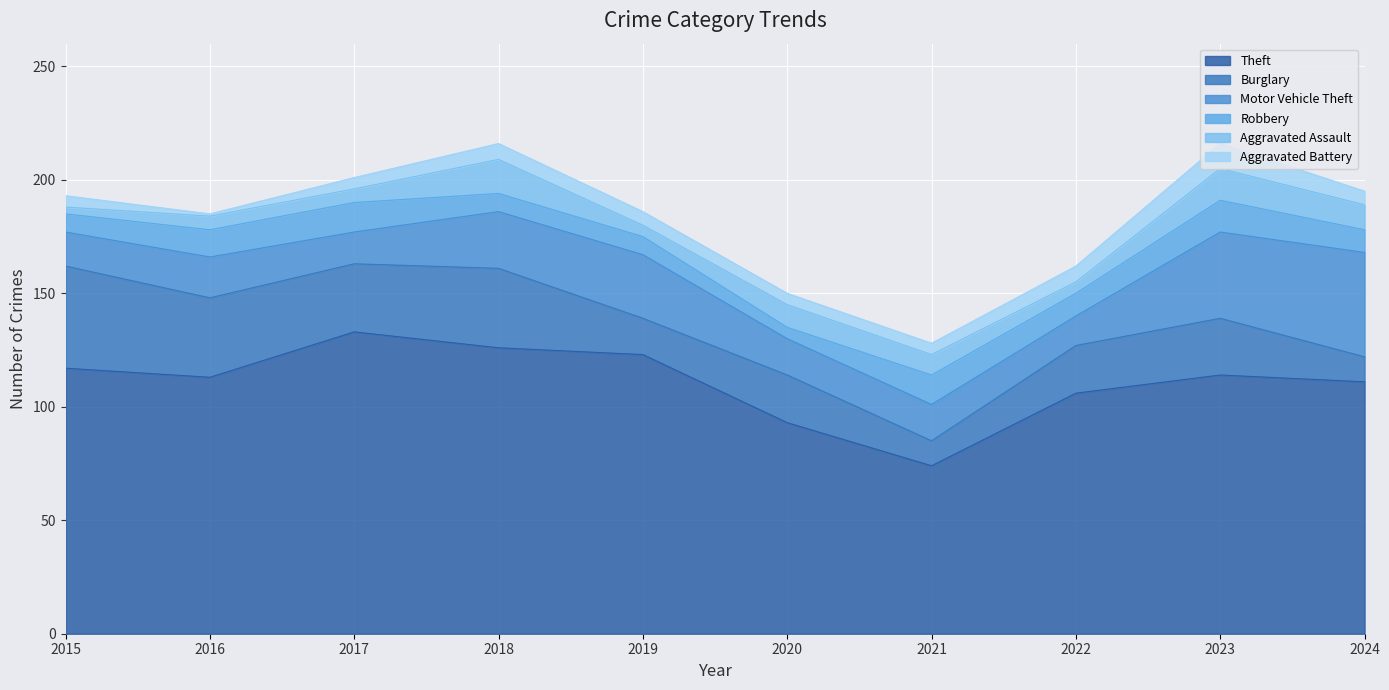

At which category is the sum across all series the highest?

2018